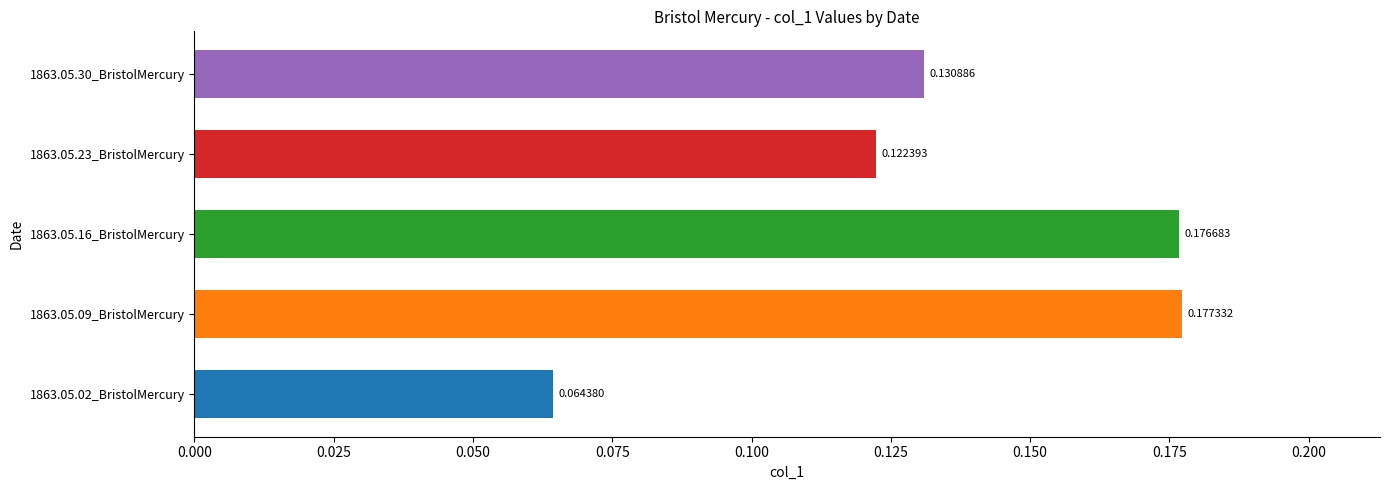

Which has a higher value, 1863.05.09_BristolMercury or 1863.05.23_BristolMercury?

1863.05.09_BristolMercury